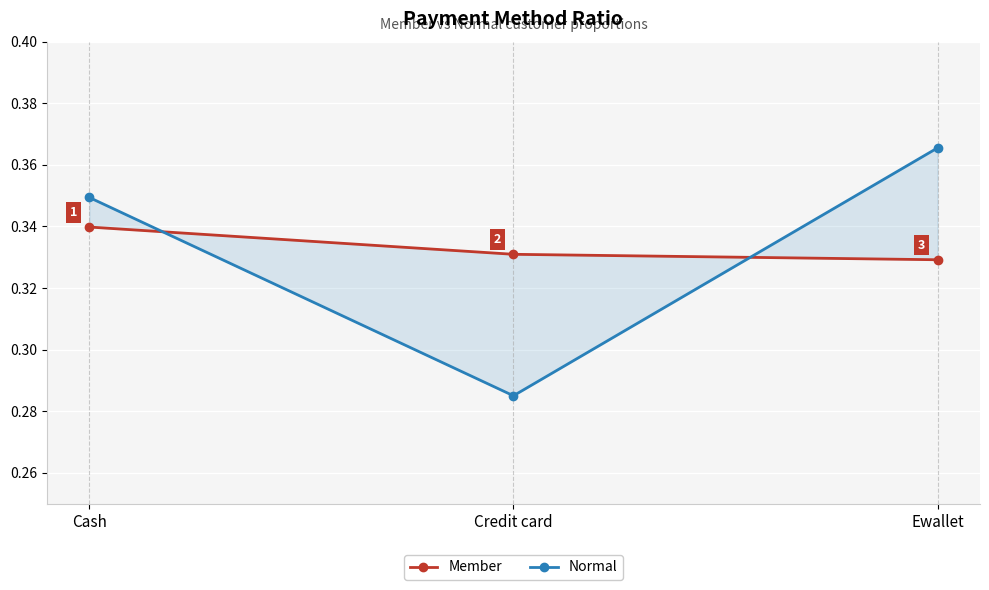

What is the difference between the Normal values at Cash and Credit card?

0.1